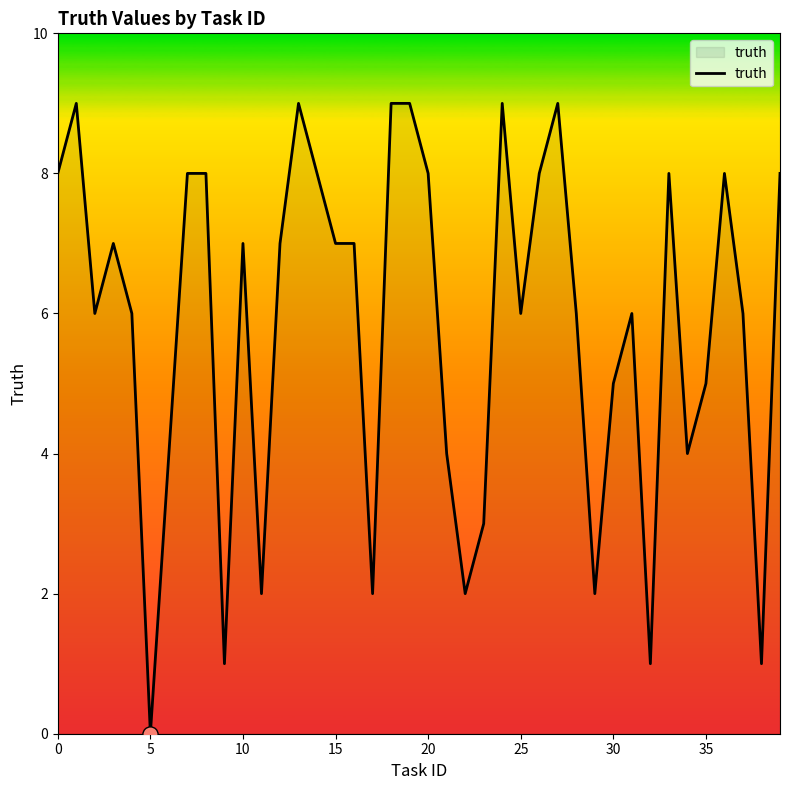

What is the maximum value shown in the chart?

9